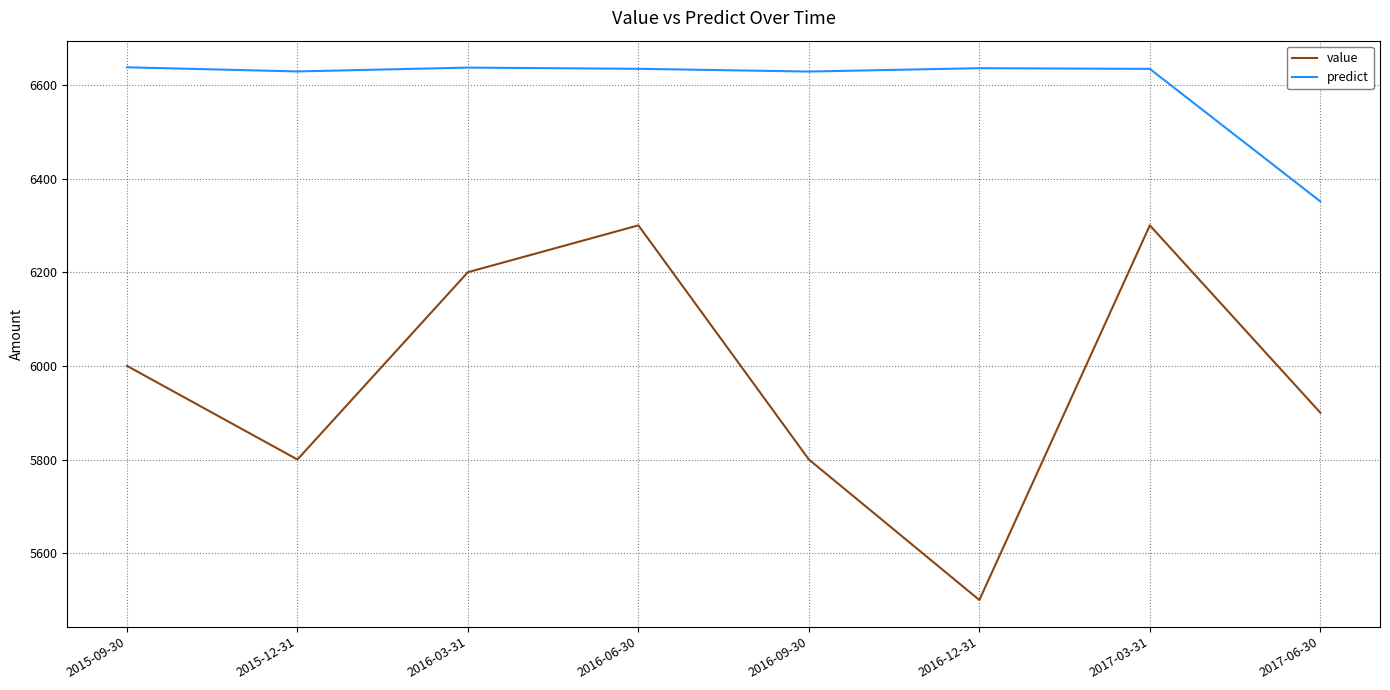

True or false: value has a value of 5800.0 at 2016-09-30.

True